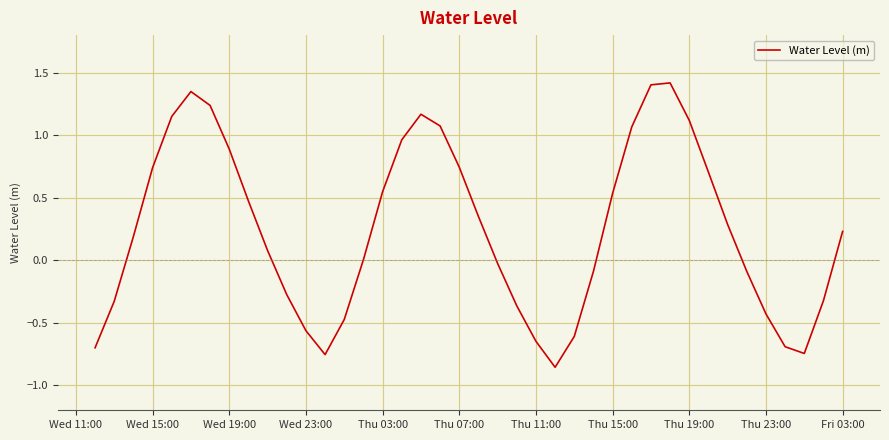

What is the greatest value displayed?

1.4